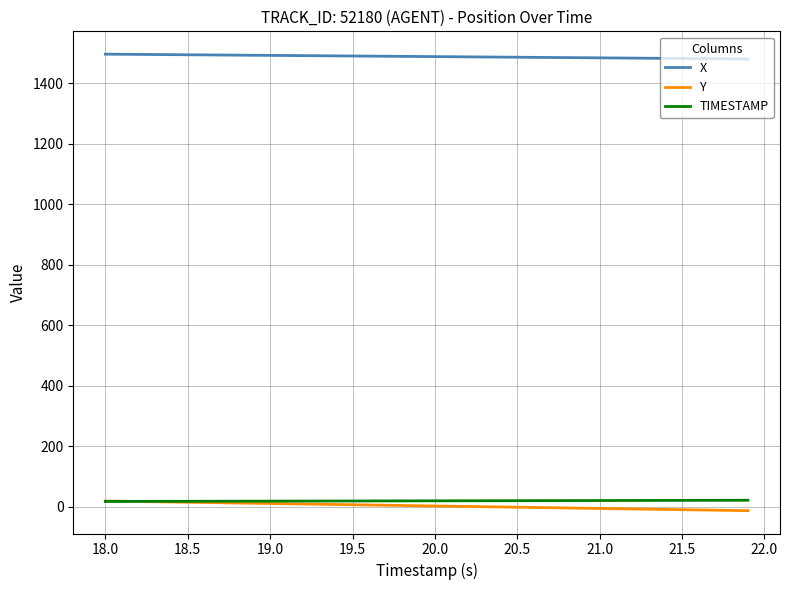

How many categories are shown in the chart?

40